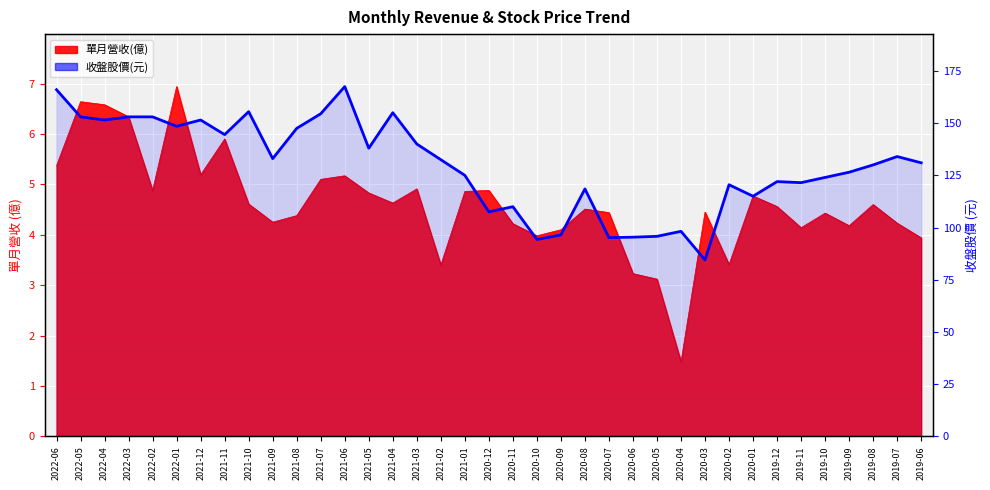

How many interior local valleys (lower than both neighbors) does the data have?

11